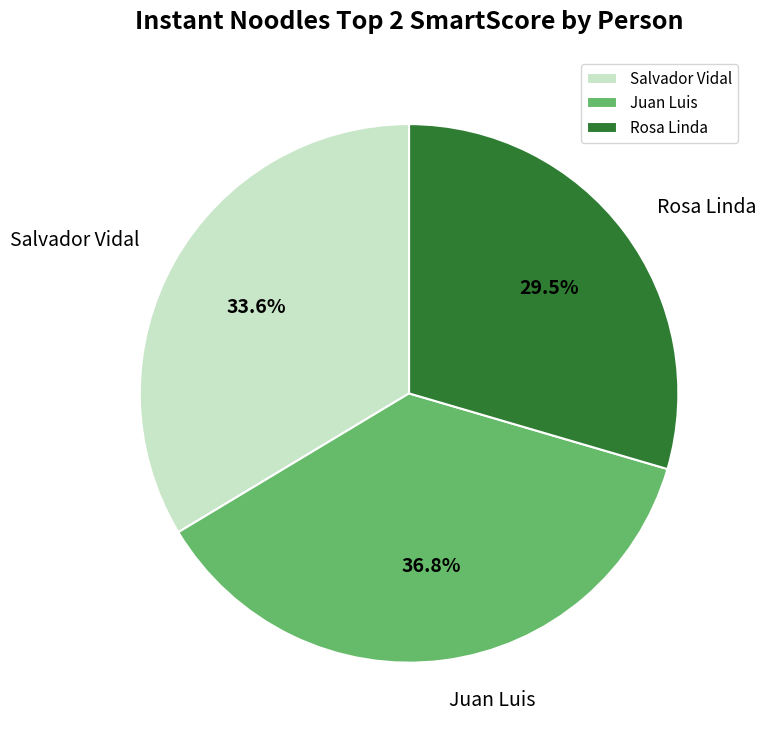

The Salvador Vidal slice represents 34% of the pie. True or false?

True